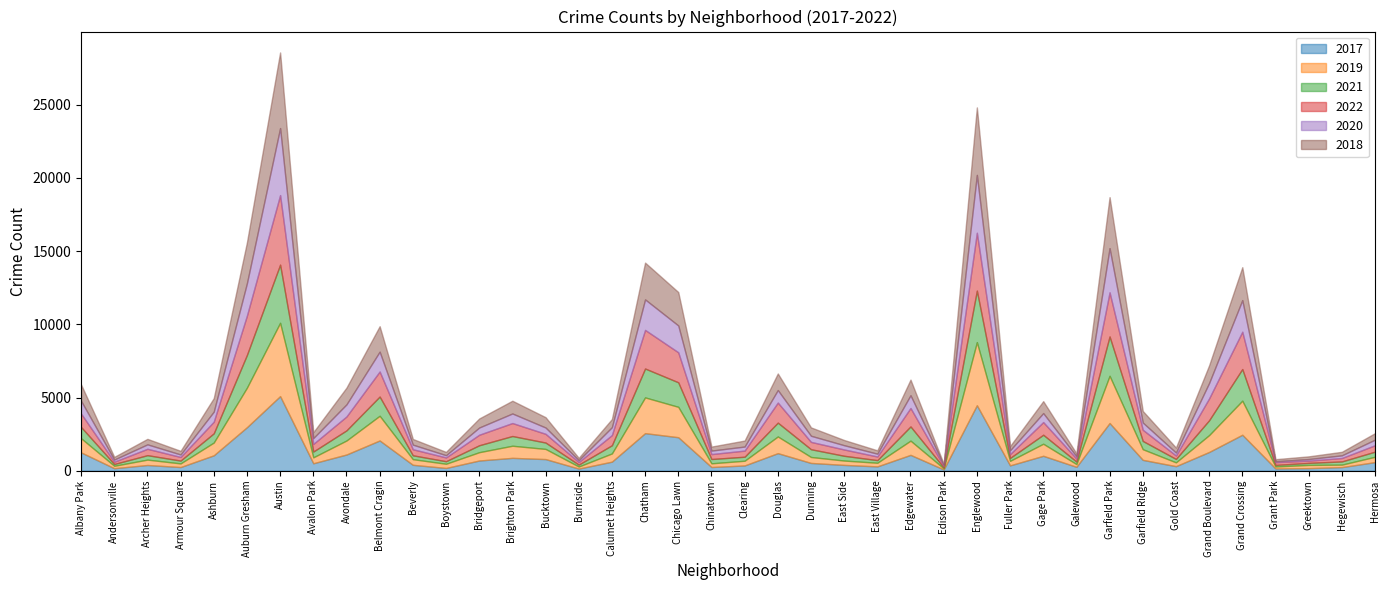

Where does the 2022 series first go above 596?

Albany Park